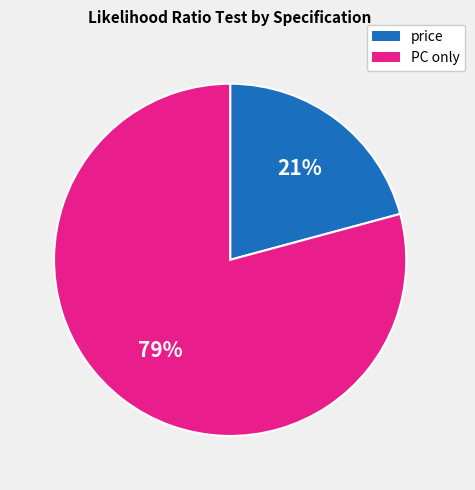

Does any single category account for the majority?

Yes